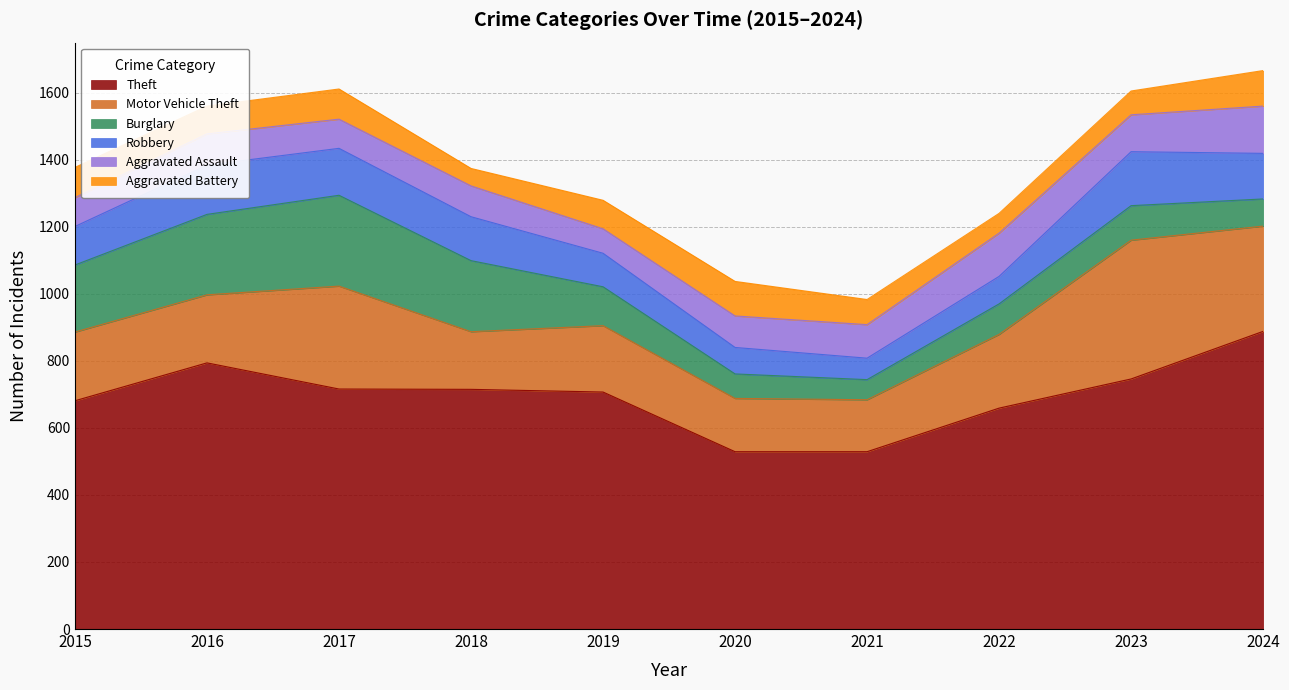

The value of Burglary at 2016 is 403. True or false?

False